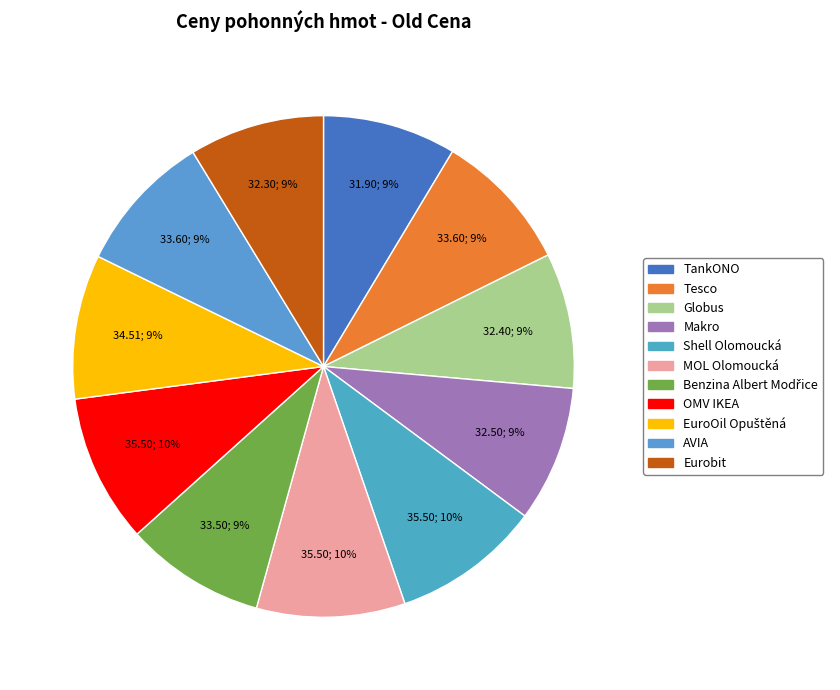

Rank the categories by value from highest to lowest.

Shell Olomoucká, MOL Olomoucká, OMV IKEA, EuroOil Opuštěná, Tesco, AVIA, Benzina Albert Modřice, Makro, Globus, Eurobit, TankONO